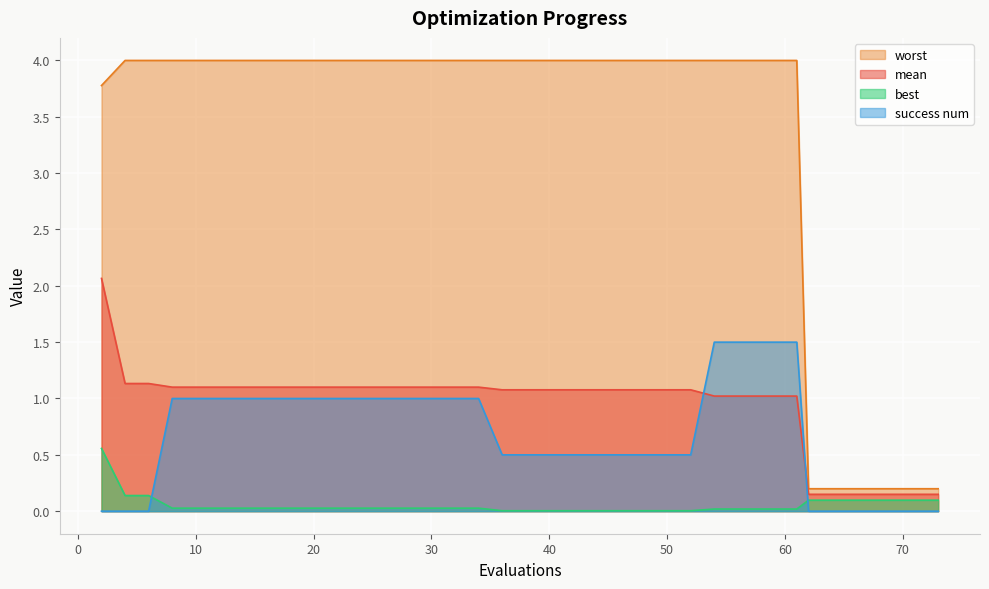

Which series has the largest total across all categories?

worst